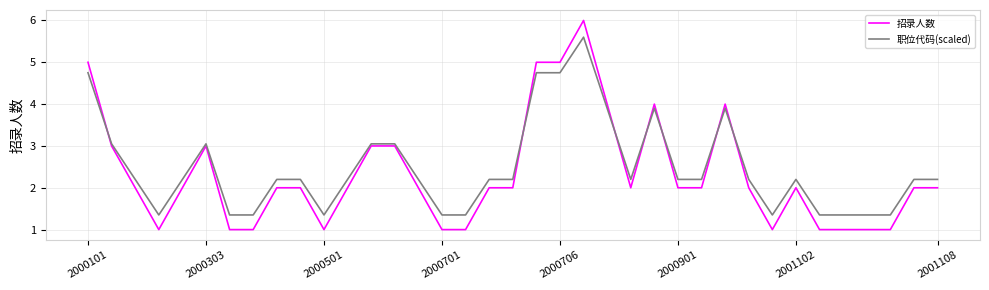

Which series has the largest range (max minus min)?

招录人数